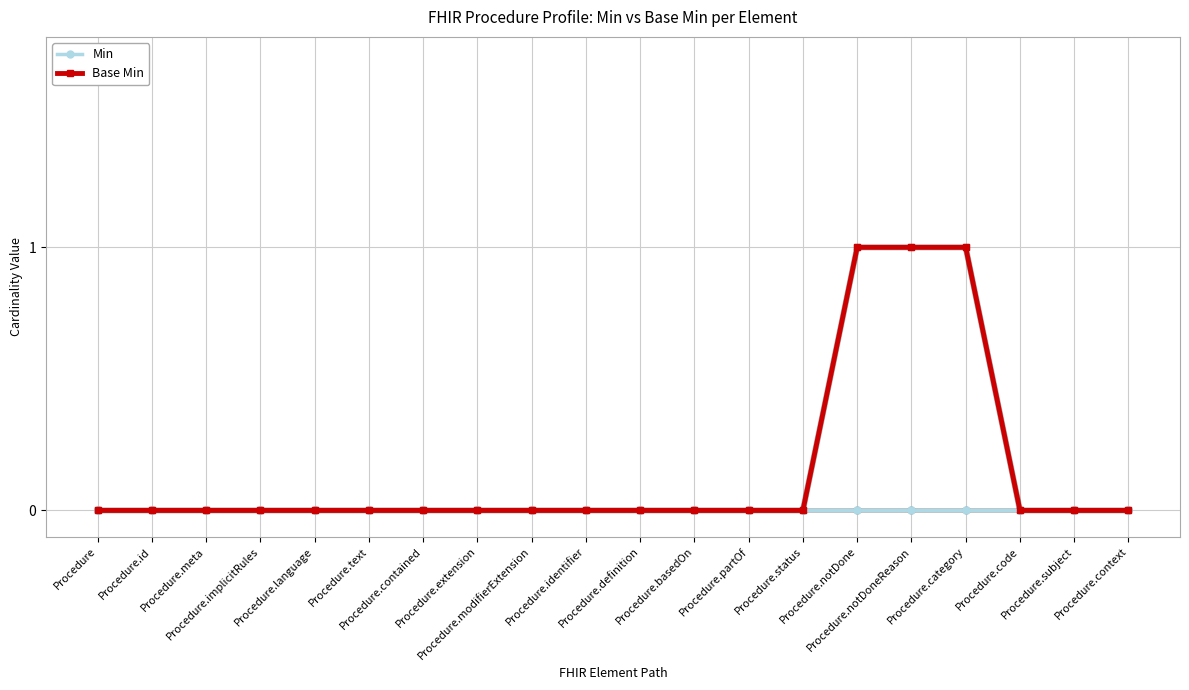

What position from the left is Procedure.text?

6